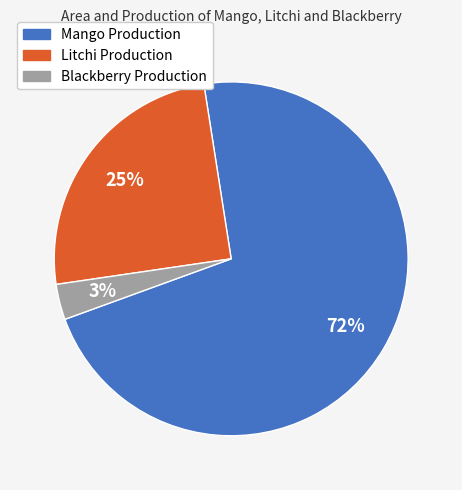

Rank the categories by value from lowest to highest.

Blackberry Production, Litchi Production, Mango Production